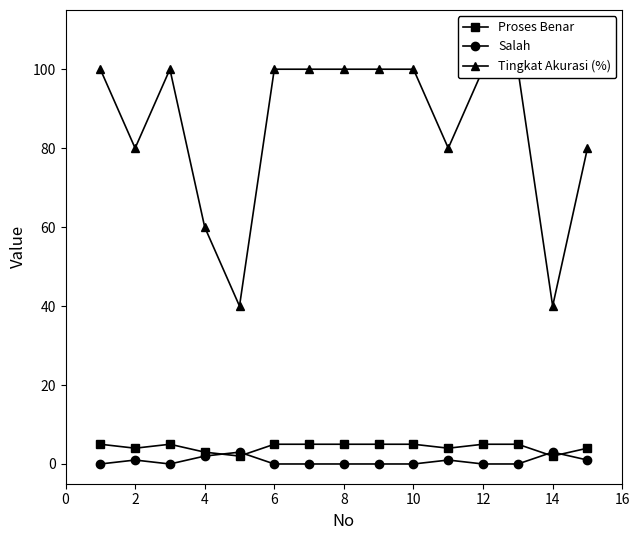

What is the minimum value for Tingkat Akurasi (%)?

40